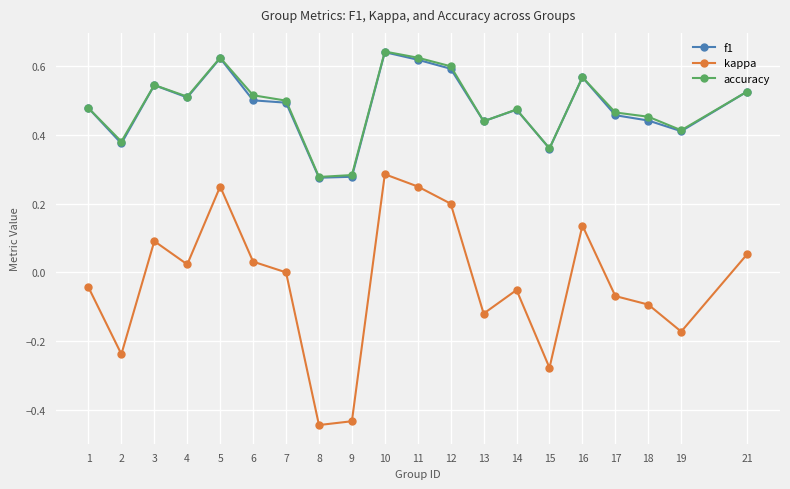

Which series changed the most between 8 and 13?

kappa